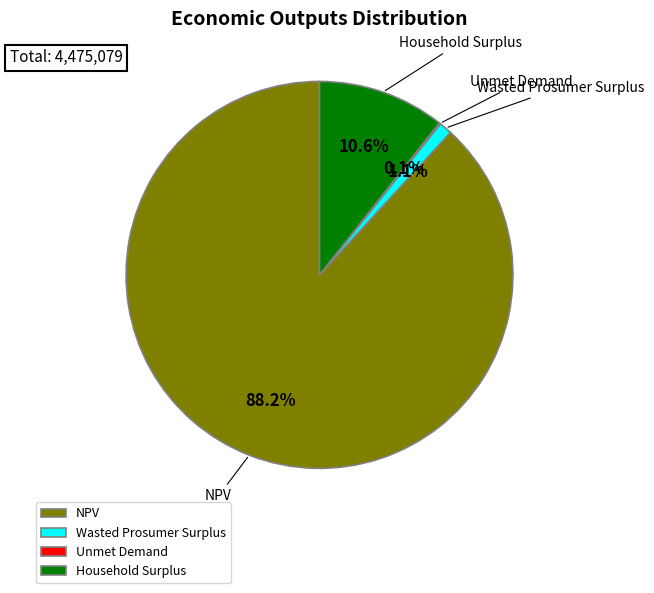

What is the largest slice in the pie chart?

NPV